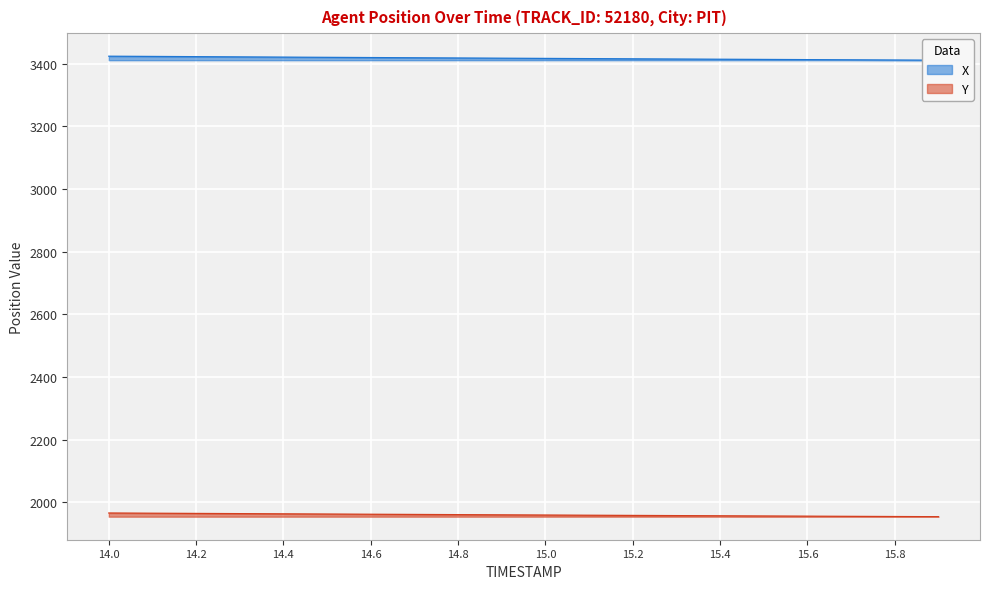

What is the average value of the Y series?

1959.6